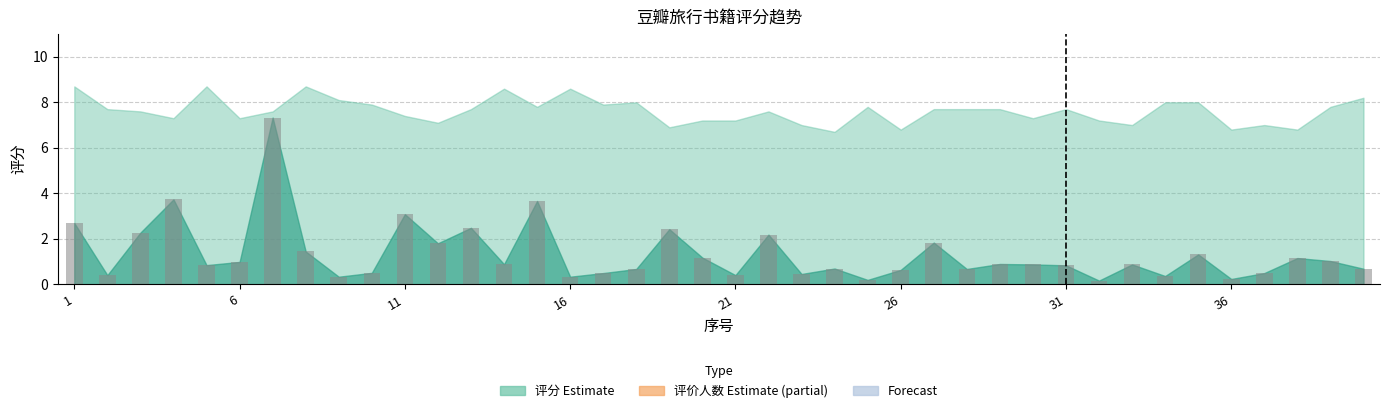

What is the sum of all values?

53.4